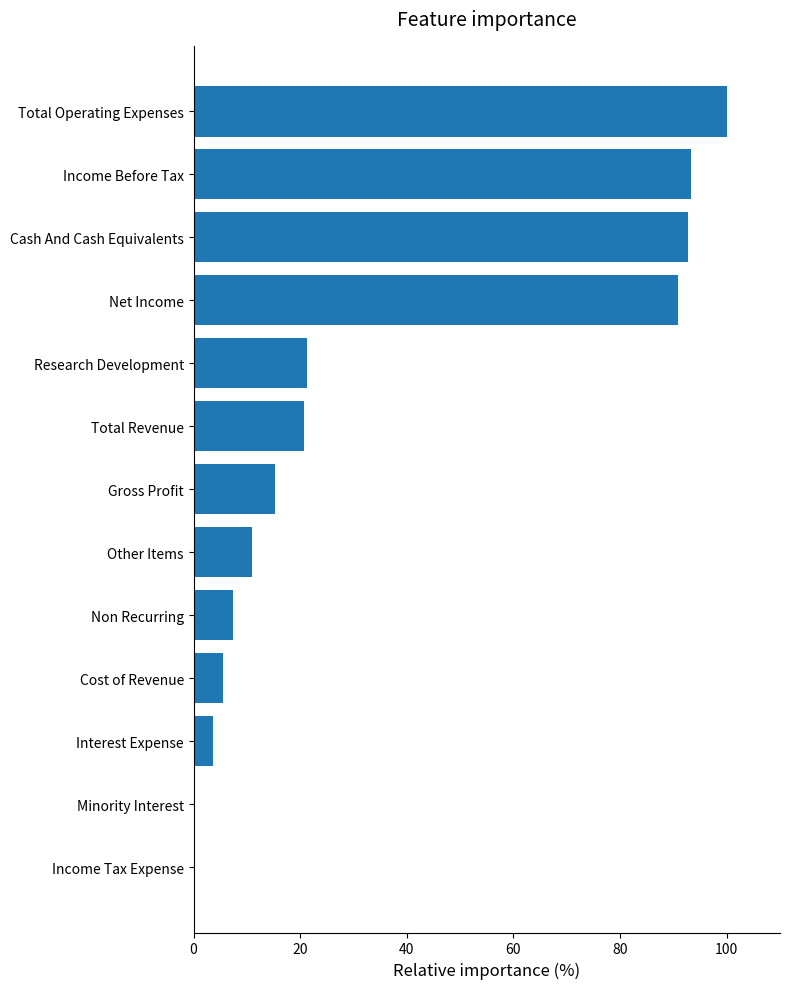

What is the sum of all values?

461.6